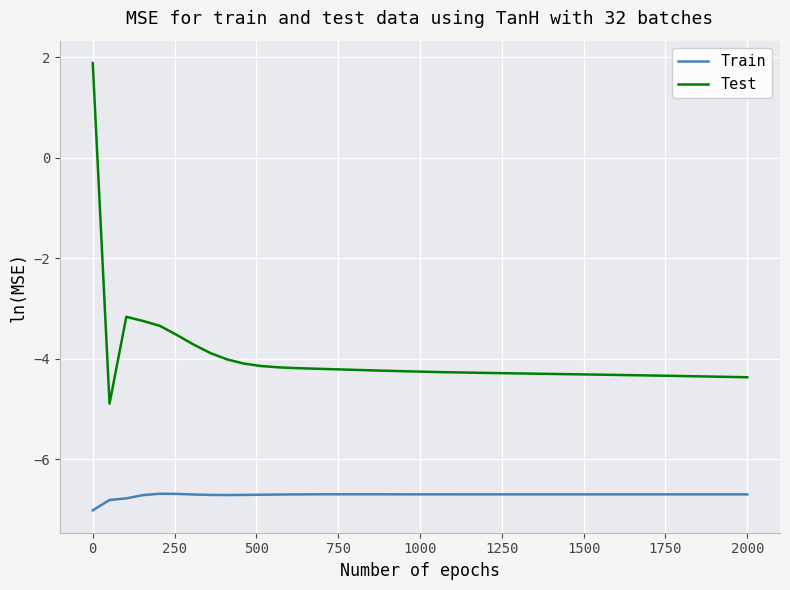

True or false: Train and Test cross at least once.

False